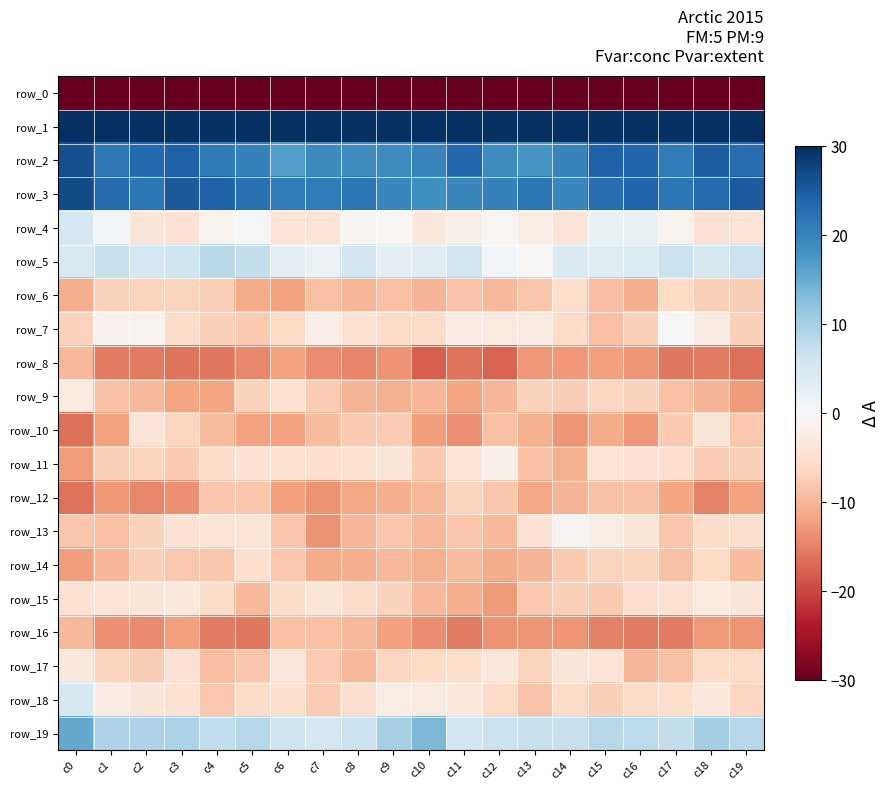

List the series in order of their peak value, highest first.

row_1, row_3, row_2, row_19, row_5, row_4, row_18, row_7, row_13, row_11, row_15, row_9, row_17, row_10, row_14, row_6, row_12, row_16, row_8, row_0